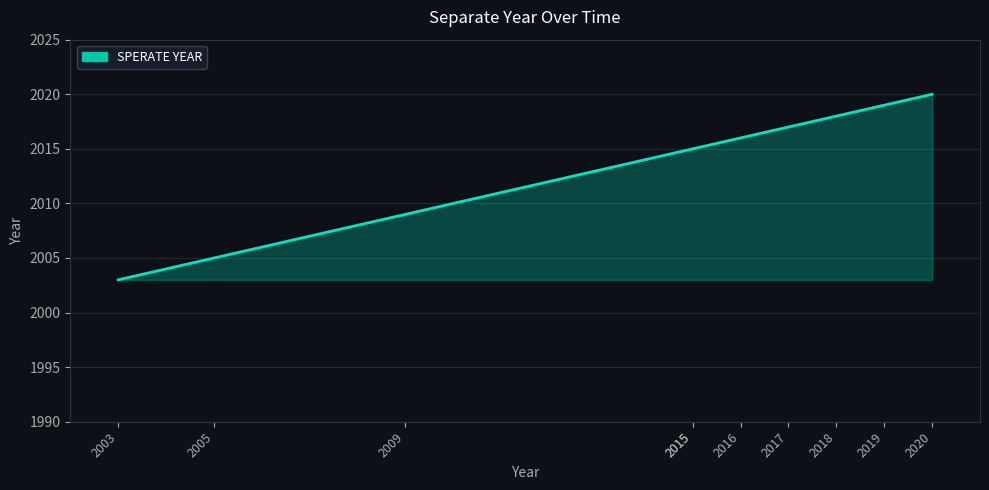

What is the sum of all values?

20137